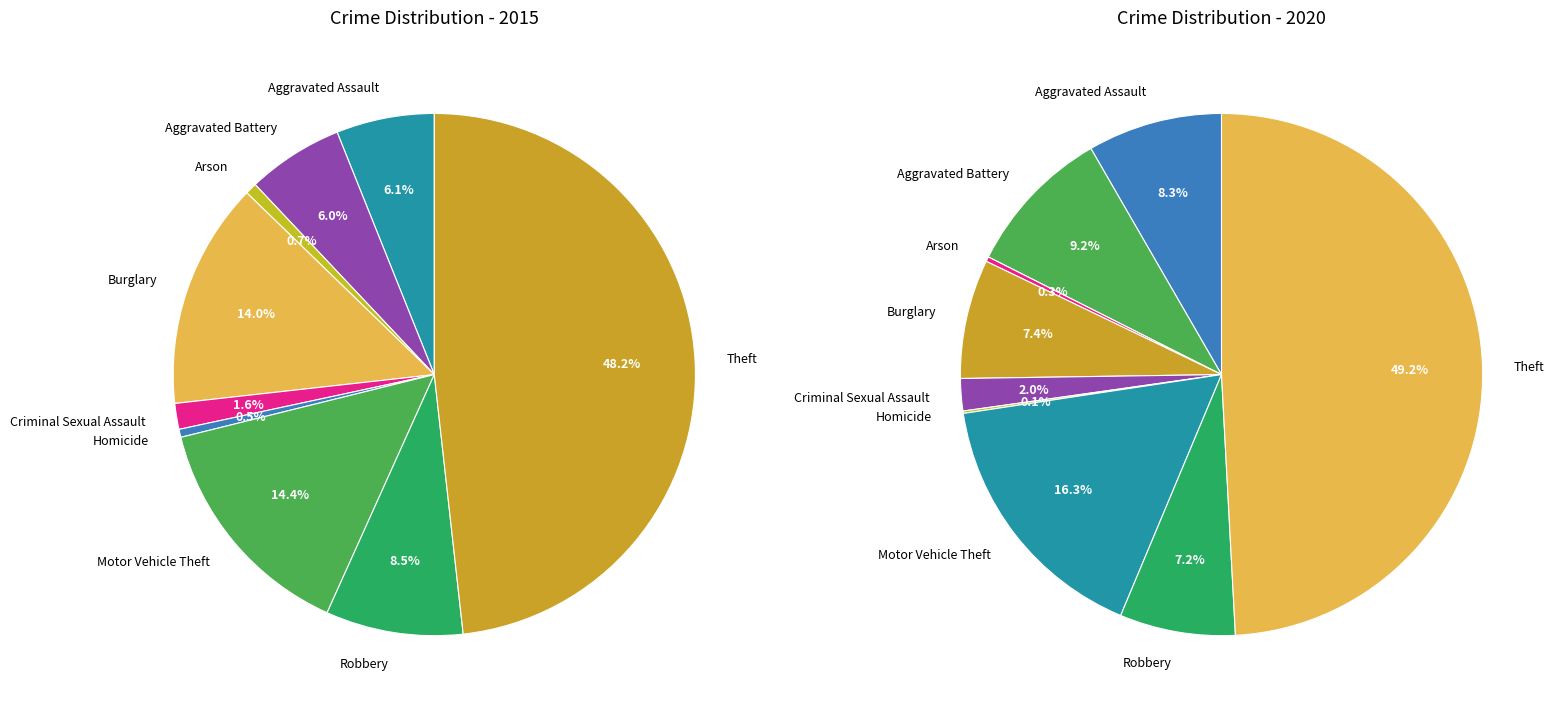

Which series changed the most between Criminal Sexual Assault and Homicide?

2020